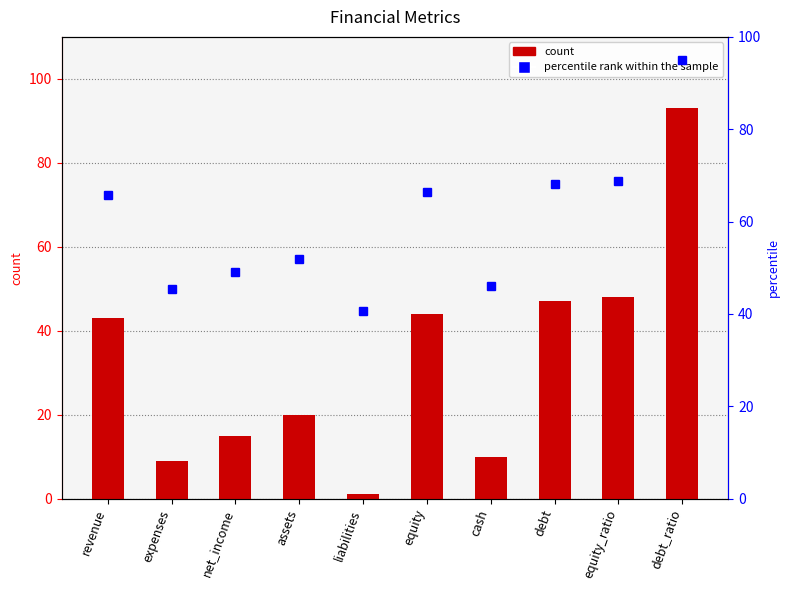

What value does the data have at expenses?

9